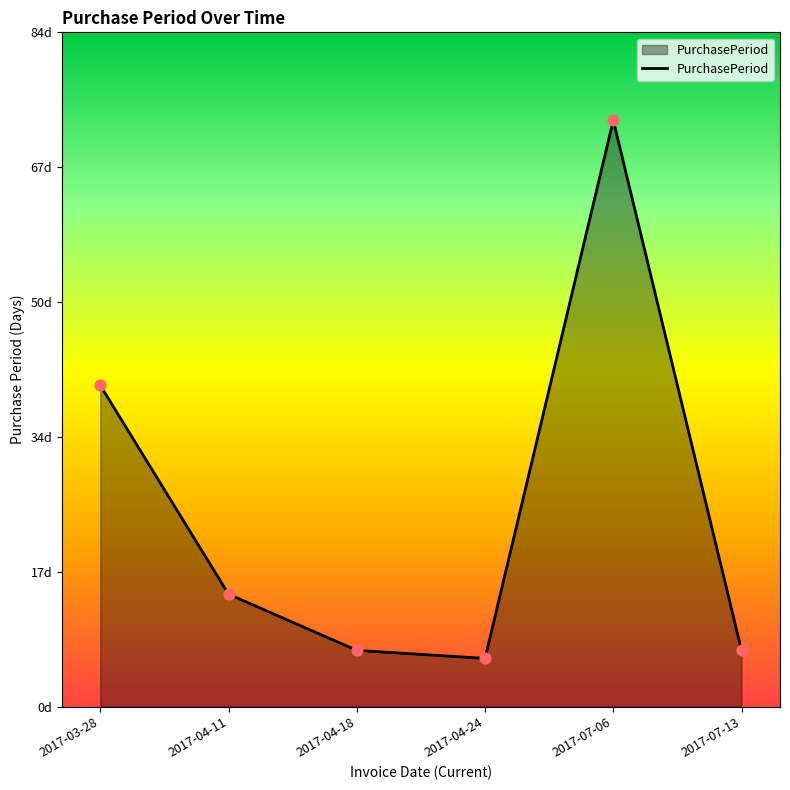

What is the change in value from 2017-04-18 to 2017-07-06?

+66